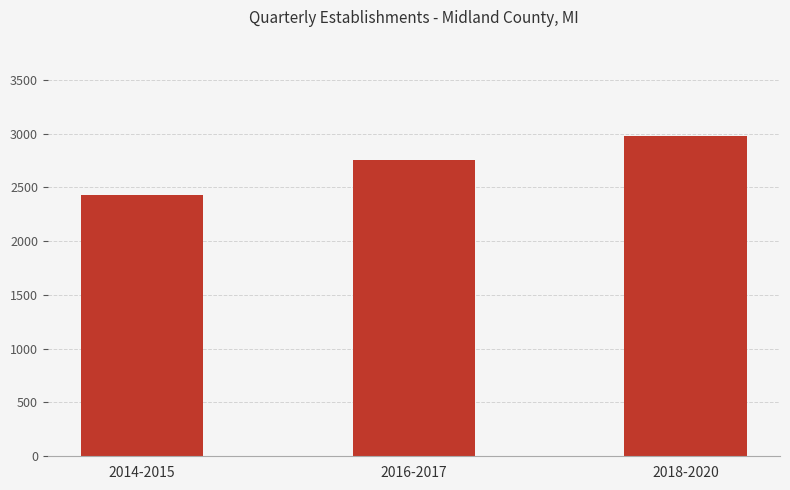

How many bars are there in total?

3